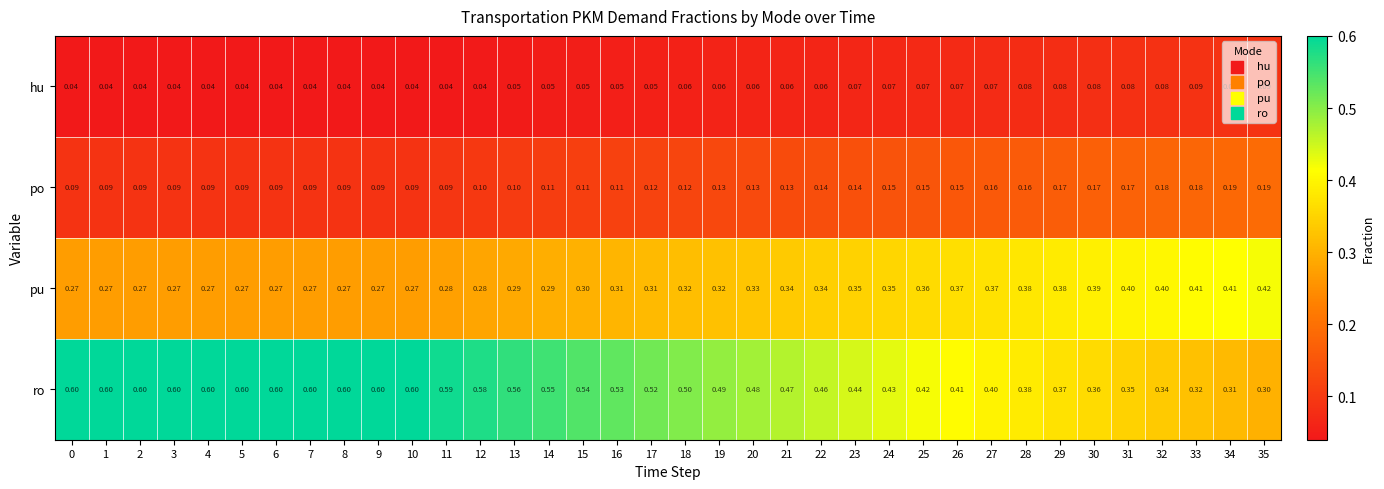

Which series changed the most between 20 and 28?

ro